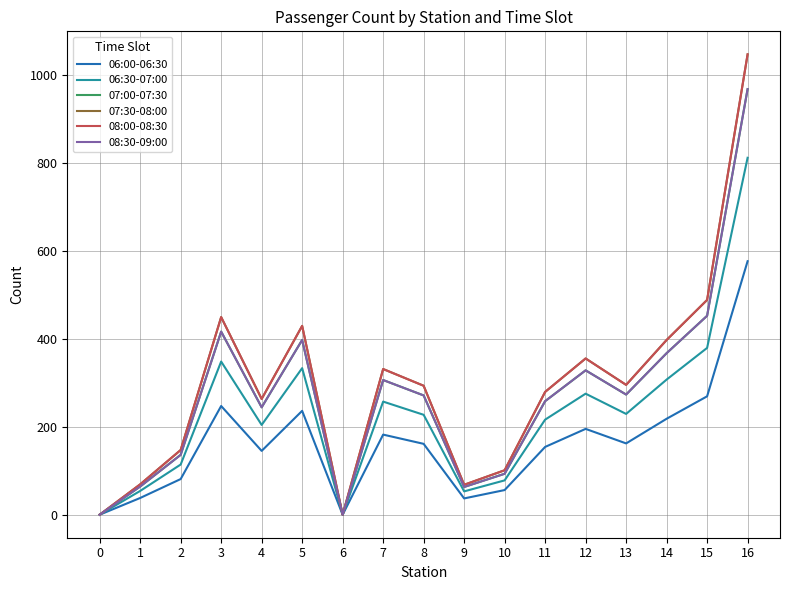

Between 13 and 10, which is larger?

13